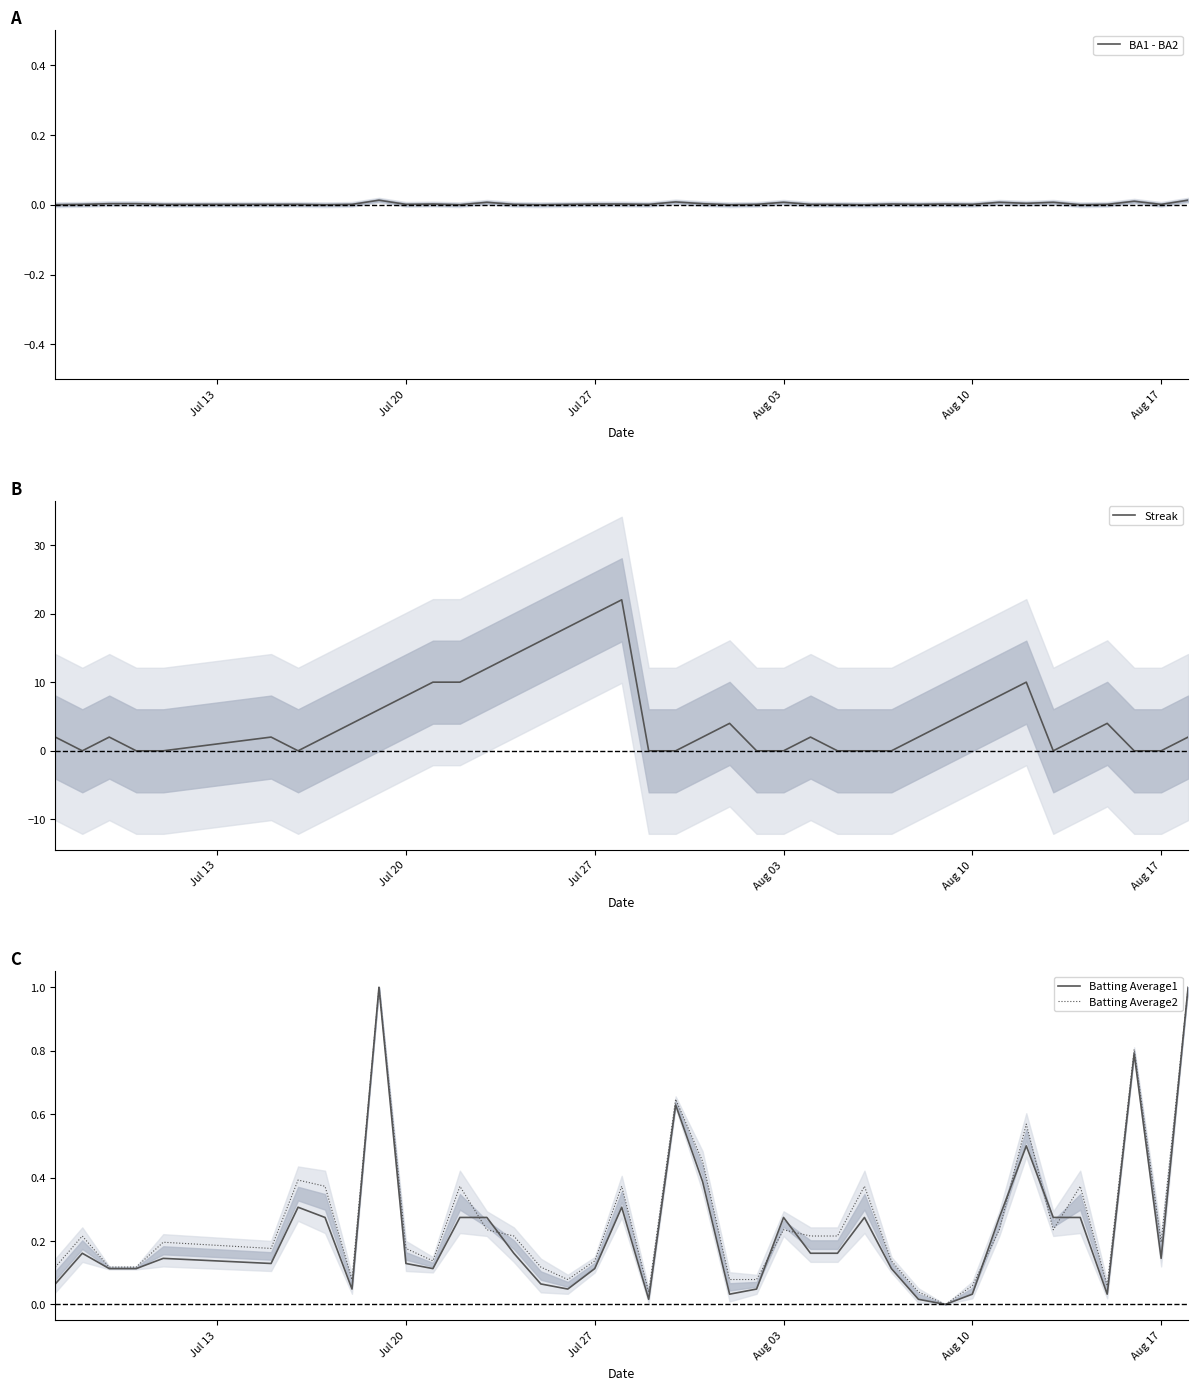

The Batting Average2 series shows 0.1 at Jul 20. True or false?

False